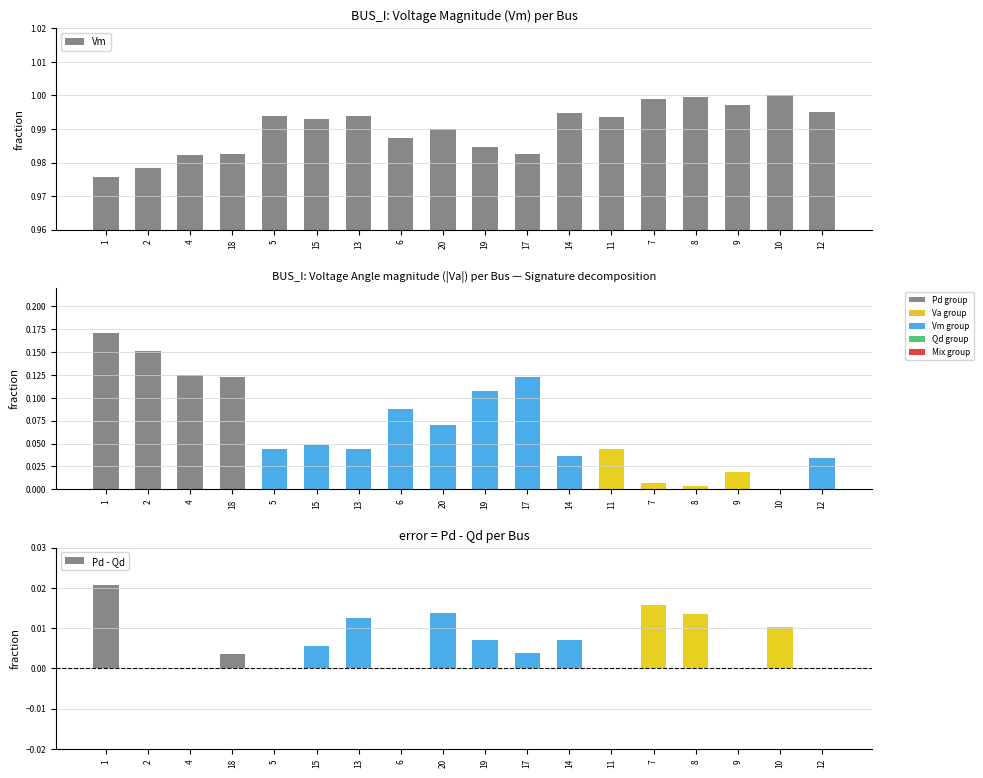

What are all the series names shown in the legend?

Vm, Va, Pd - Qd